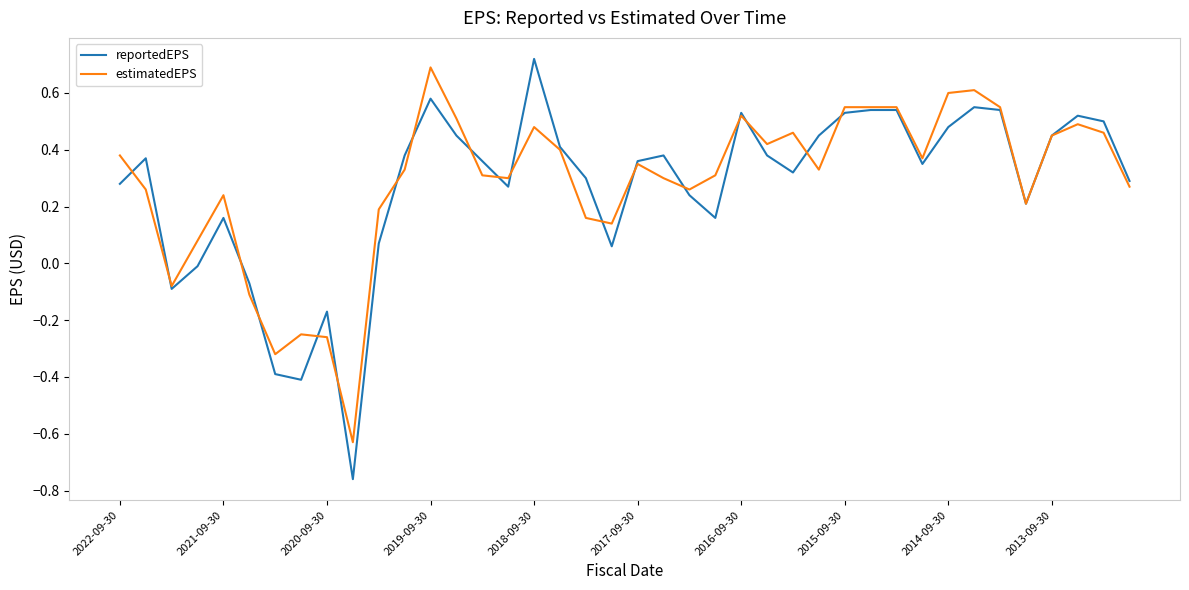

Which series has the largest range (max minus min)?

reportedEPS